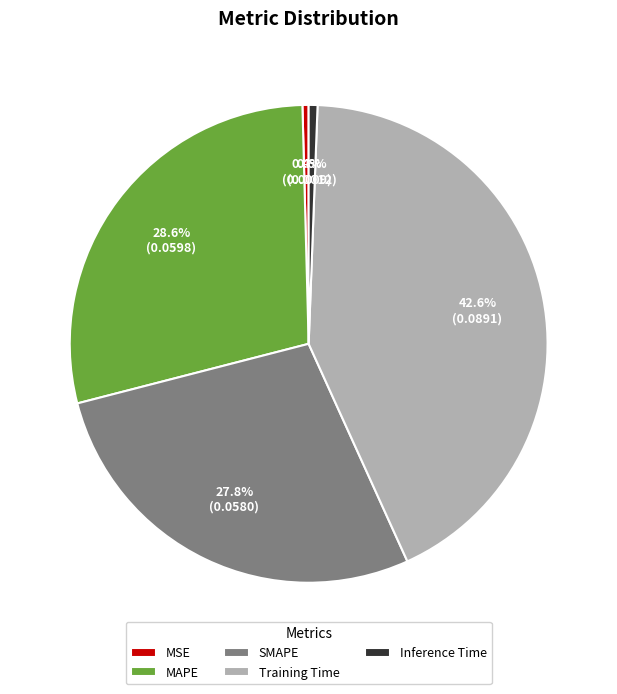

Combined, what portion of the pie is SMAPE and Inference Time?

28.4%